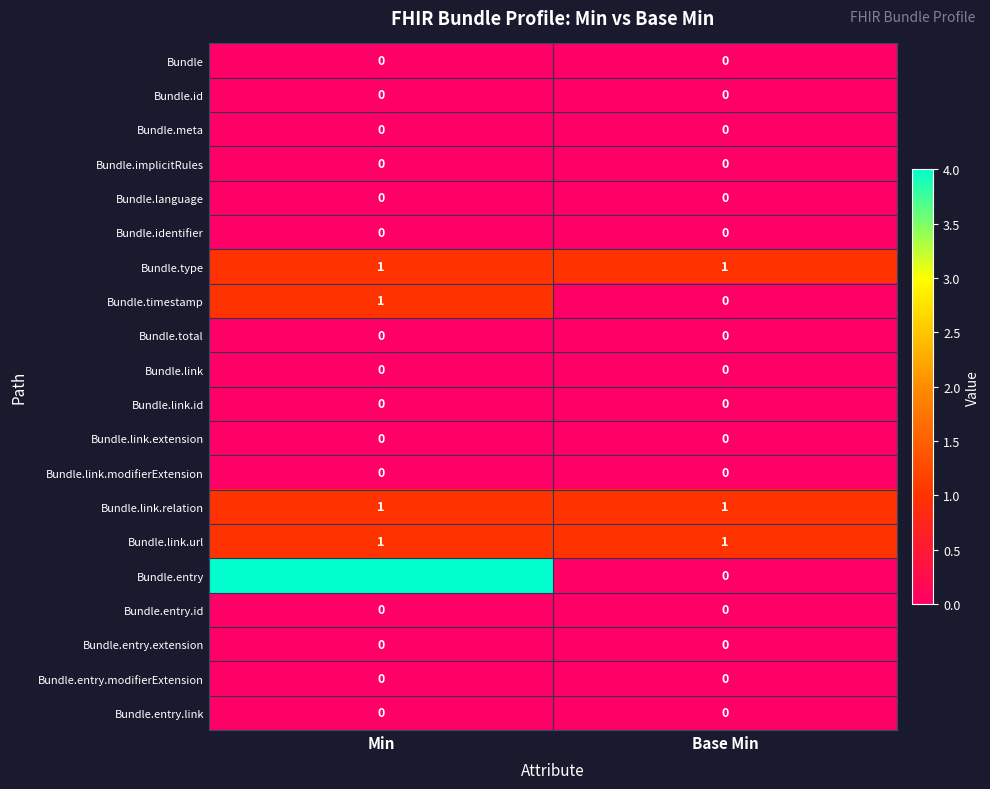

Between Min and Base Min, which series saw the biggest shift?

Bundle.entry